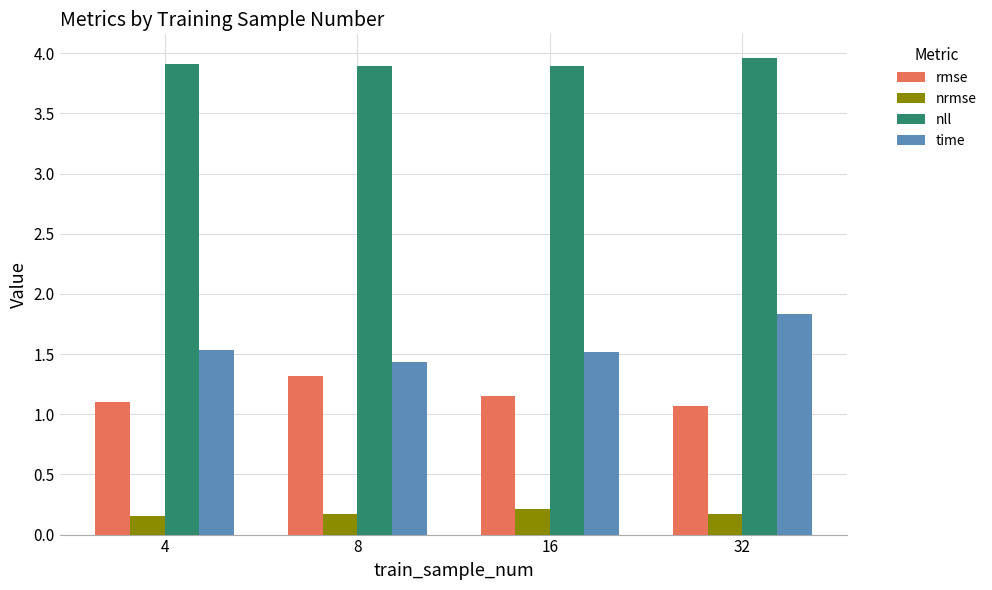

Read the time value at 32.

1.8